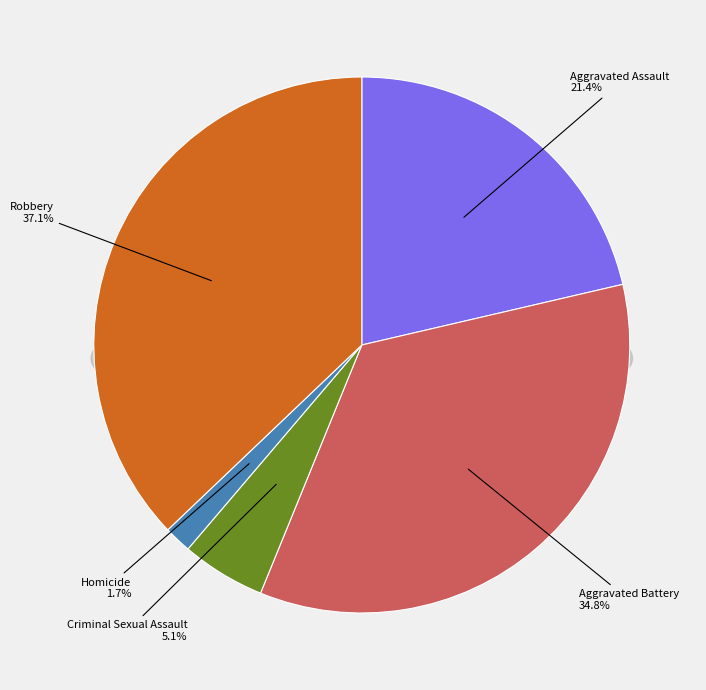

What is the change in value from Criminal Sexual Assault to Robbery?

+291